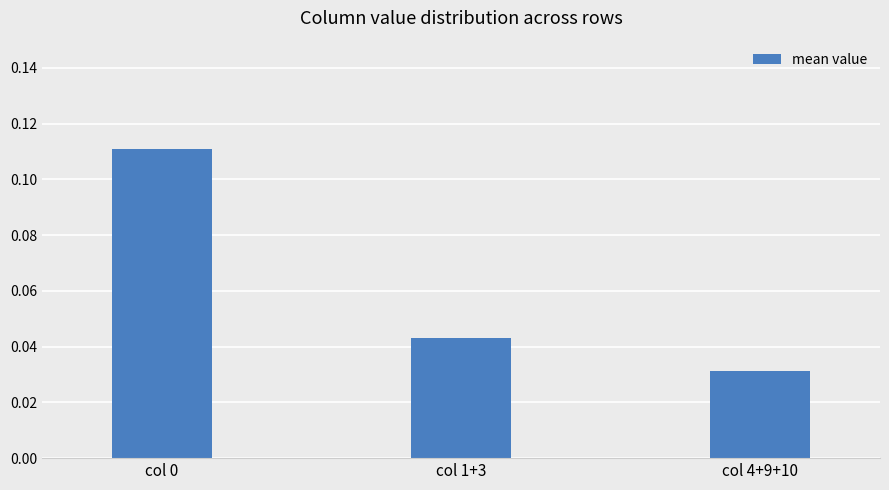

Which has a higher value, col 4+9+10 or col 1+3?

col 1+3